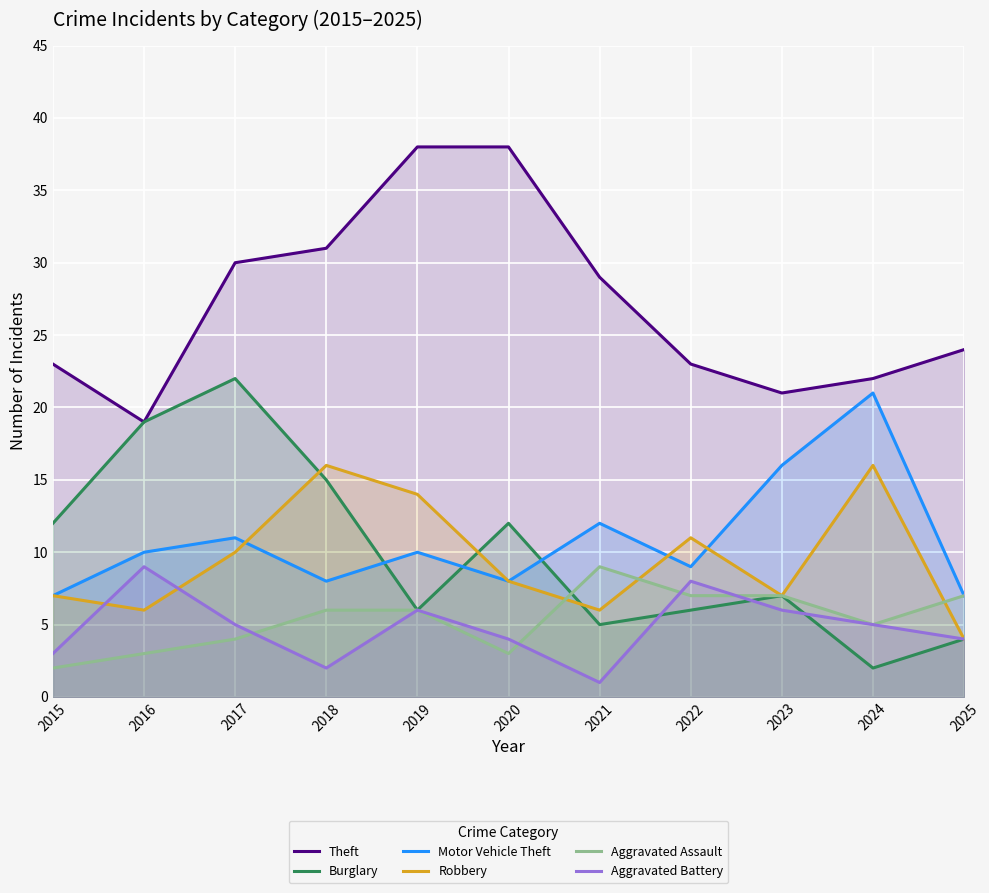

True or false: Burglary and Aggravated Assault cross at least once.

True